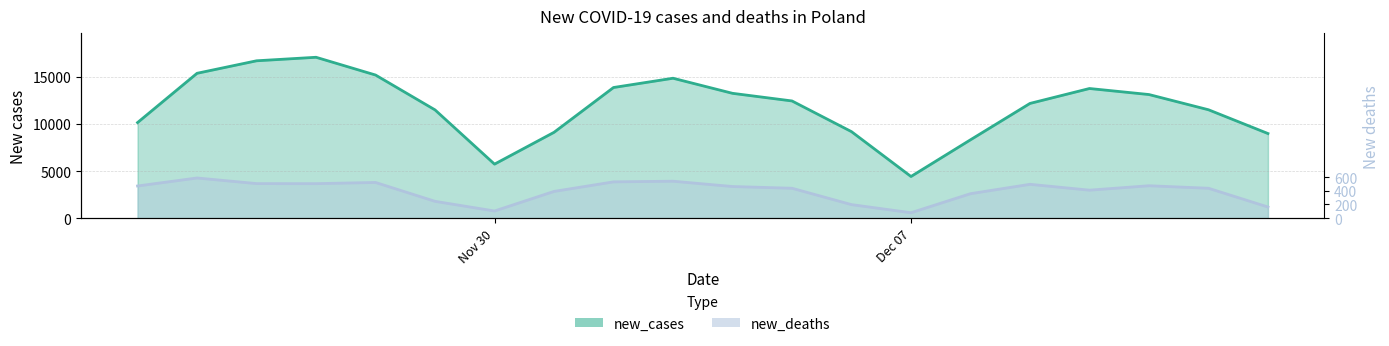

At which category is the sum across all series the highest?

2020-11-27